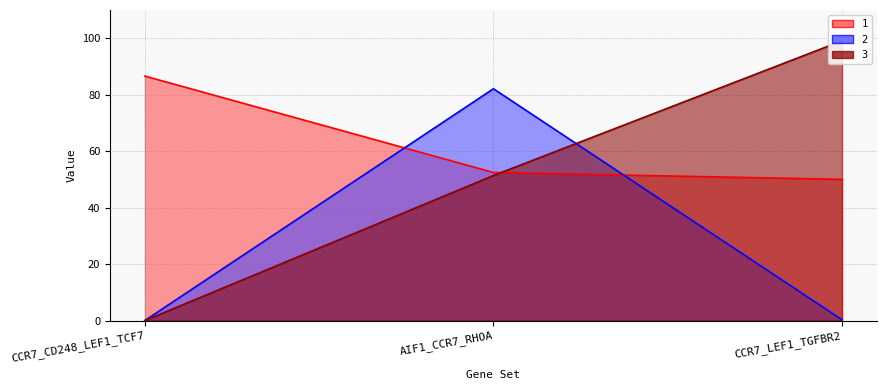

What is the label of the 1st point from the left?

CCR7_CD248_LEF1_TCF7